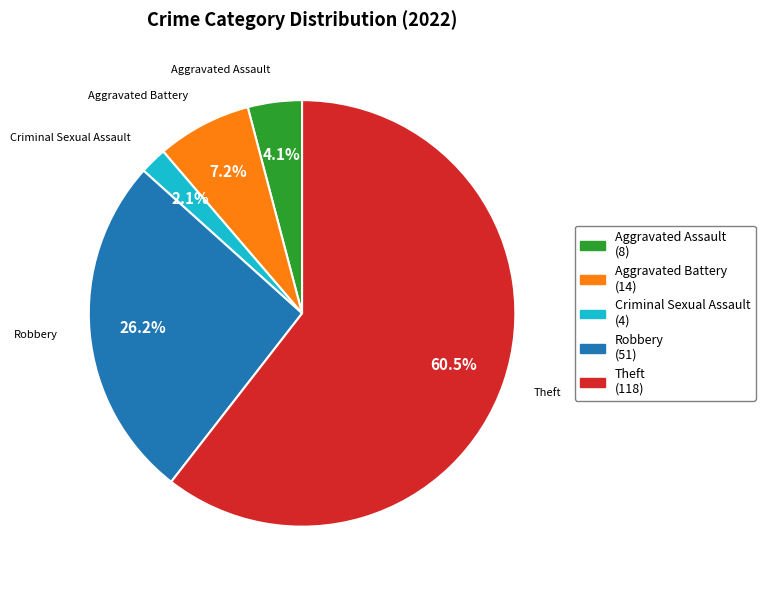

How much of the chart is everything except Criminal Sexual Assault?

97.9%